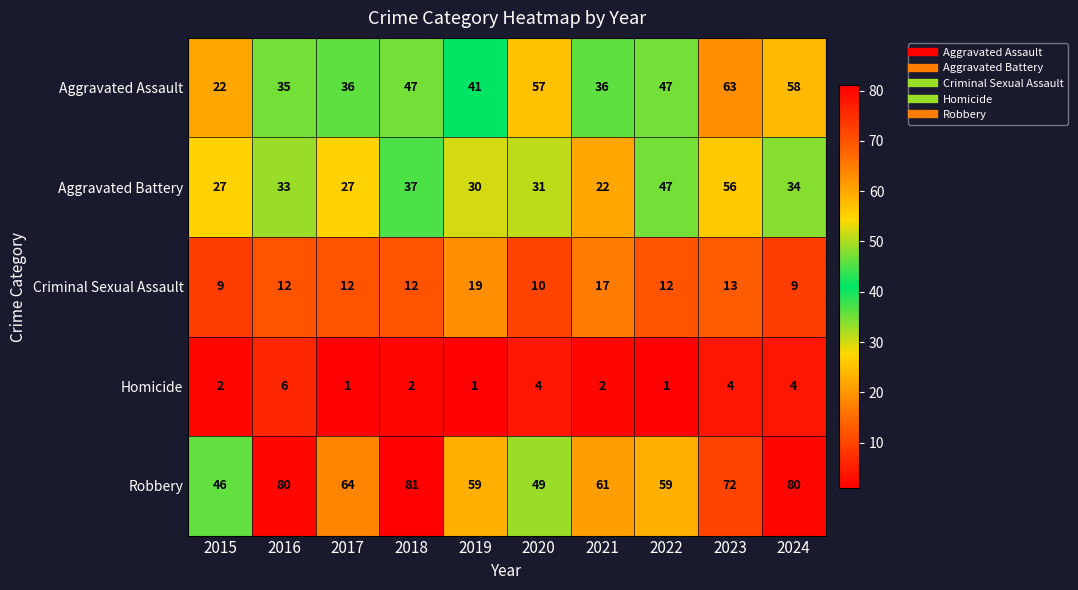

List the series in order of their overall mean, lowest first.

Homicide, Criminal Sexual Assault, Aggravated Battery, Aggravated Assault, Robbery